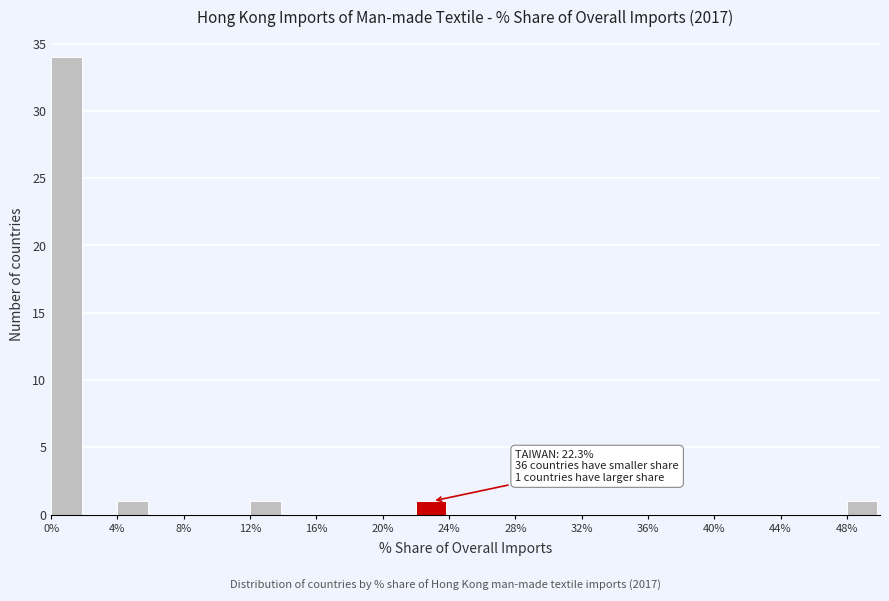

Which range on the x-axis has the tallest bar?

0 to 2